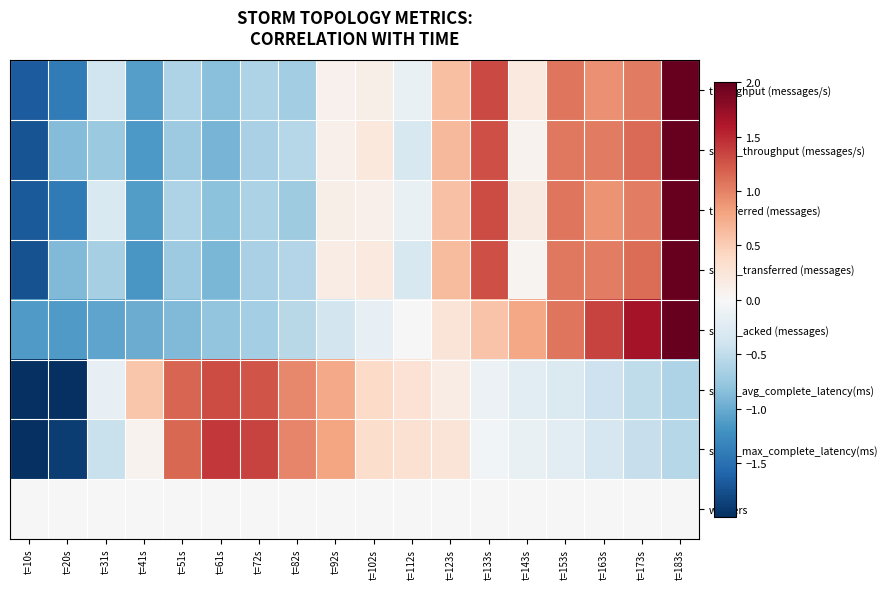

Reading right to left, transcribe all the data shown in this chart.

throughput (messages/s): t=183s=2.2	t=173s=1.0	t=163s=0.9	t=153s=1.1	t=143s=0.2	t=133s=1.3	t=123s=0.6	t=112s=-0.1	t=102s=0.1	t=92s=0.1	t=82s=-0.7	t=72s=-0.6	t=61s=-0.8	t=51s=-0.6	t=41s=-1.1	t=31s=-0.4	t=20s=-1.4	t=10s=-1.7
spout_throughput (messages/s): t=183s=2.1	t=173s=1.1	t=163s=1.0	t=153s=1.0	t=143s=0.1	t=133s=1.3	t=123s=0.6	t=112s=-0.3	t=102s=0.2	t=92s=0.1	t=82s=-0.6	t=72s=-0.6	t=61s=-0.9	t=51s=-0.7	t=41s=-1.1	t=31s=-0.7	t=20s=-0.9	t=10s=-1.7
transferred (messages): t=183s=2.2	t=173s=1.0	t=163s=0.9	t=153s=1.1	t=143s=0.2	t=133s=1.3	t=123s=0.6	t=112s=-0.2	t=102s=0.1	t=92s=0.1	t=82s=-0.7	t=72s=-0.6	t=61s=-0.8	t=51s=-0.6	t=41s=-1.1	t=31s=-0.3	t=20s=-1.4	t=10s=-1.7
spout_transferred (messages): t=183s=2.2	t=173s=1.1	t=163s=1.0	t=153s=1.0	t=143s=0.0	t=133s=1.3	t=123s=0.6	t=112s=-0.3	t=102s=0.2	t=92s=0.1	t=82s=-0.6	t=72s=-0.6	t=61s=-0.9	t=51s=-0.7	t=41s=-1.2	t=31s=-0.7	t=20s=-0.9	t=10s=-1.7
spout_acked (messages): t=183s=2.1	t=173s=1.7	t=163s=1.4	t=153s=1.1	t=143s=0.8	t=133s=0.6	t=123s=0.3	t=112s=-0.0	t=102s=-0.2	t=92s=-0.4	t=82s=-0.6	t=72s=-0.7	t=61s=-0.8	t=51s=-0.9	t=41s=-1.0	t=31s=-1.1	t=20s=-1.1	t=10s=-1.1
spout_avg_complete_latency(ms): t=183s=-0.6	t=173s=-0.5	t=163s=-0.4	t=153s=-0.3	t=143s=-0.2	t=133s=-0.1	t=123s=0.2	t=112s=0.3	t=102s=0.4	t=92s=0.8	t=82s=1.0	t=72s=1.3	t=61s=1.3	t=51s=1.2	t=41s=0.6	t=31s=-0.2	t=20s=-2.1	t=10s=-2.4
spout_max_complete_latency(ms): t=183s=-0.6	t=173s=-0.5	t=163s=-0.3	t=153s=-0.2	t=143s=-0.1	t=133s=-0.1	t=123s=0.3	t=112s=0.3	t=102s=0.3	t=92s=0.8	t=82s=1.0	t=72s=1.4	t=61s=1.4	t=51s=1.1	t=41s=0.1	t=31s=-0.4	t=20s=-1.9	t=10s=-2.5
workers: t=183s=0.0	t=173s=0.0	t=163s=0.0	t=153s=0.0	t=143s=0.0	t=133s=0.0	t=123s=0.0	t=112s=0.0	t=102s=0.0	t=92s=0.0	t=82s=0.0	t=72s=0.0	t=61s=0.0	t=51s=0.0	t=41s=0.0	t=31s=0.0	t=20s=0.0	t=10s=0.0